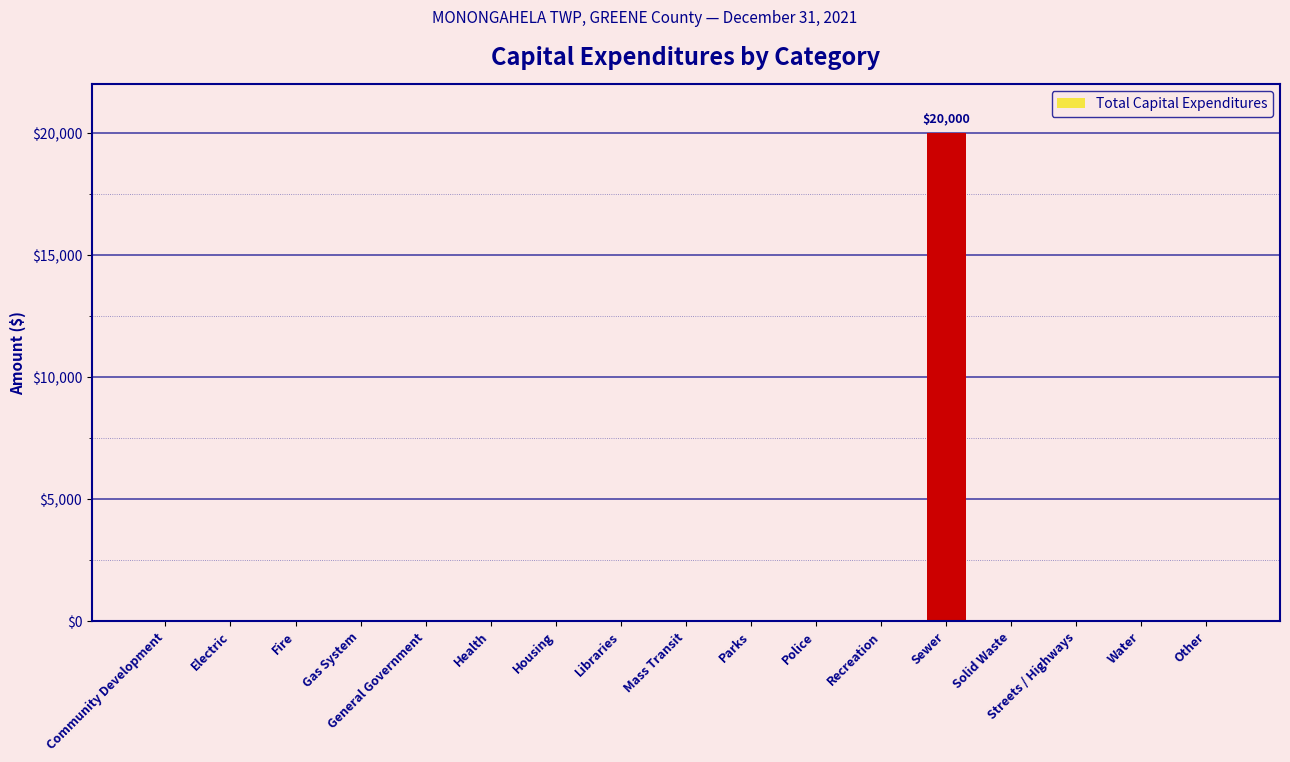

Reading left to right, extract all data points from this chart.

Community Development=0	Electric=0	Fire=0	Gas System=0	General Government=0	Health=0	Housing=0	Libraries=0	Mass Transit=0	Parks=0	Police=0	Recreation=0	Sewer=20000	Solid Waste=0	Streets / Highways=0	Water=0	Other=0